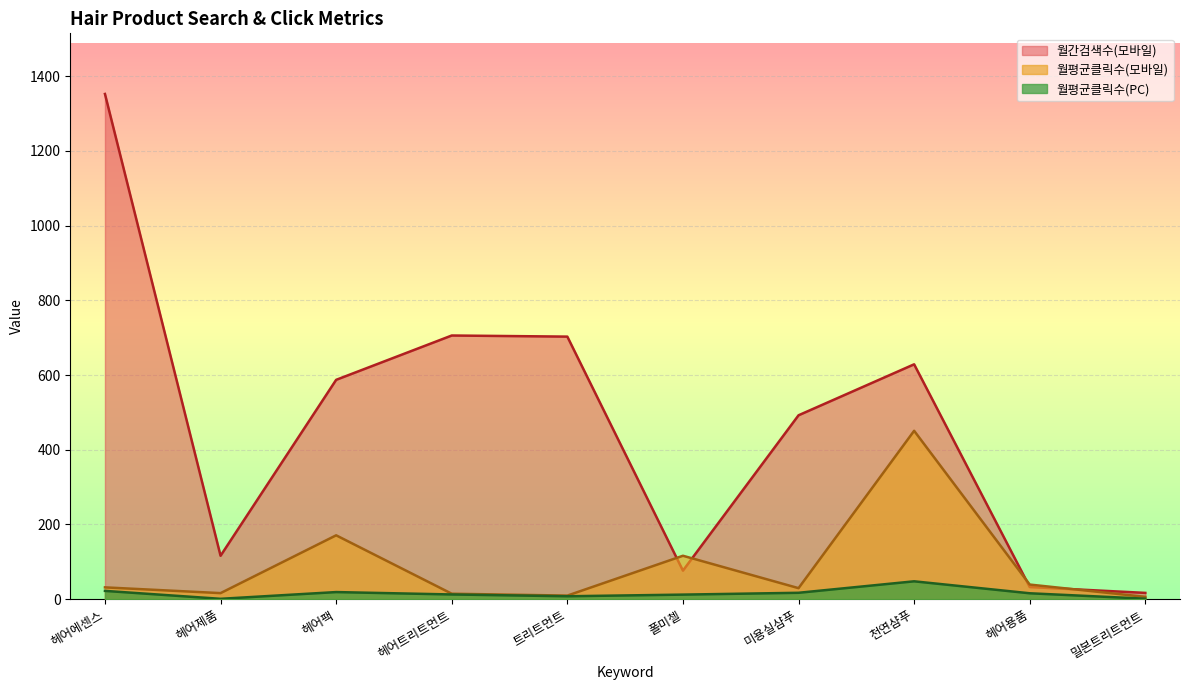

What is the greatest value displayed?

1352.1